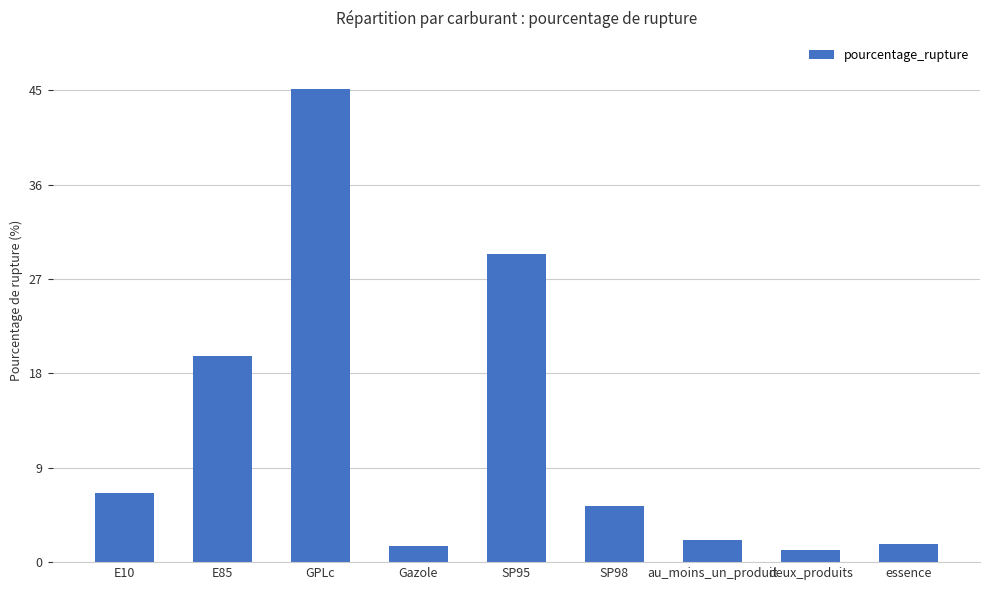

Between SP95 and deux_produits, which is larger?

SP95